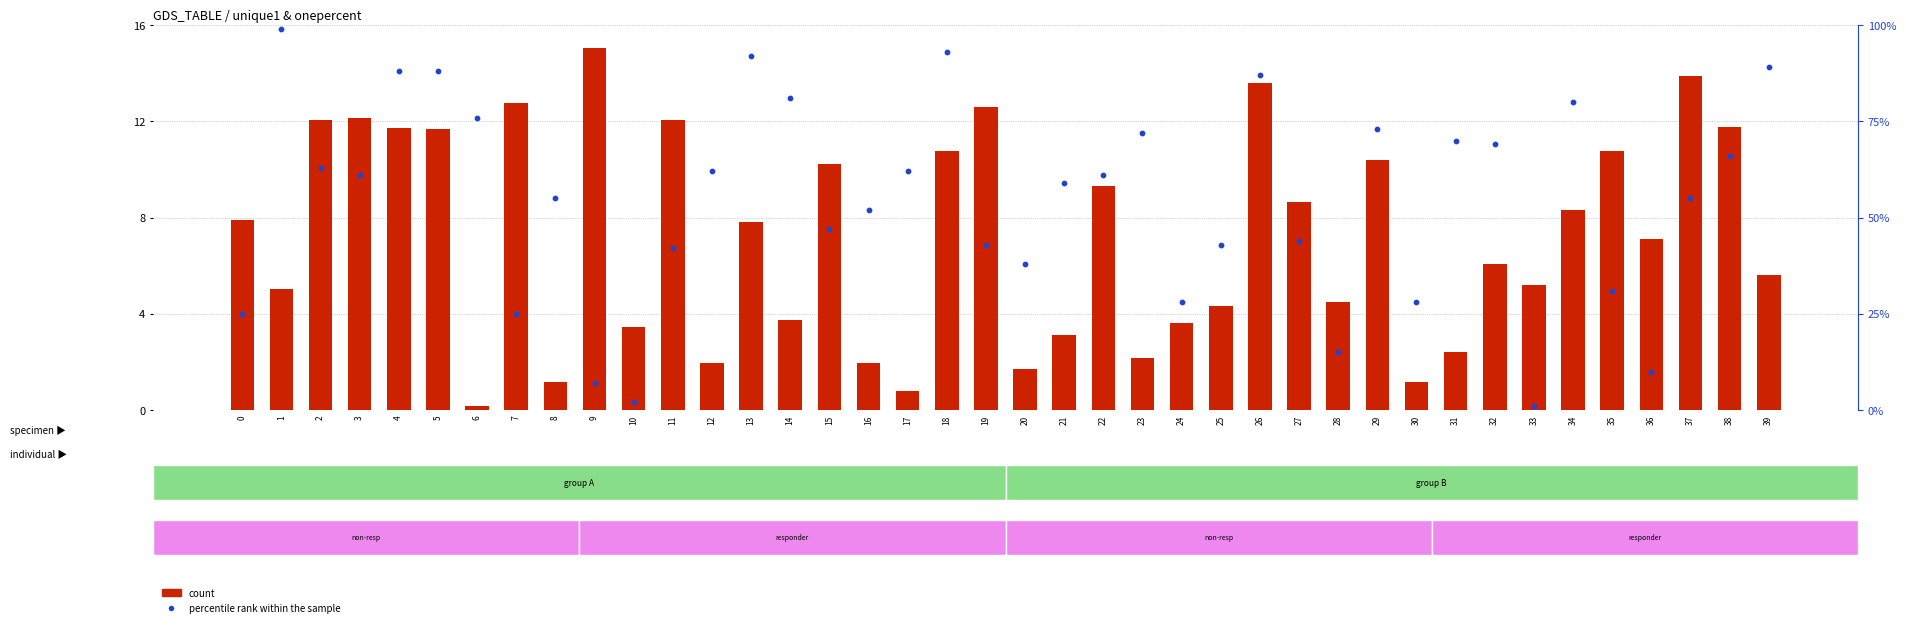

Which series contains the highest Y value?

percentile rank within the sample